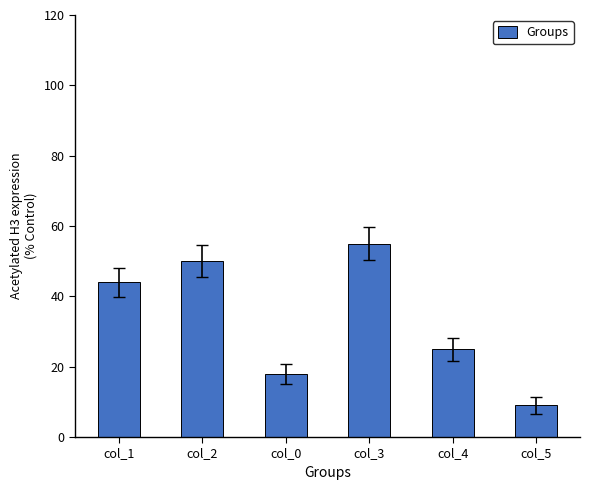

List the labels in order of value, largest first.

col_3, col_2, col_1, col_4, col_0, col_5